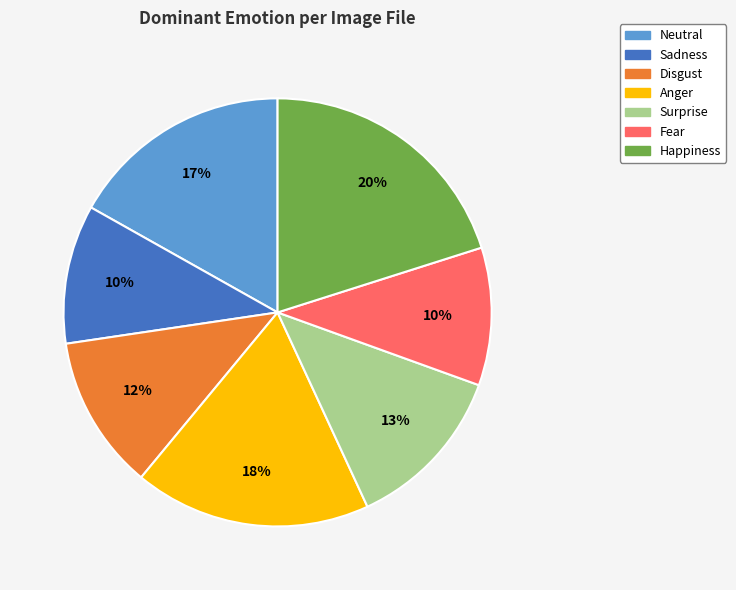

True or false: Sadness accounts for 16% of the total.

False